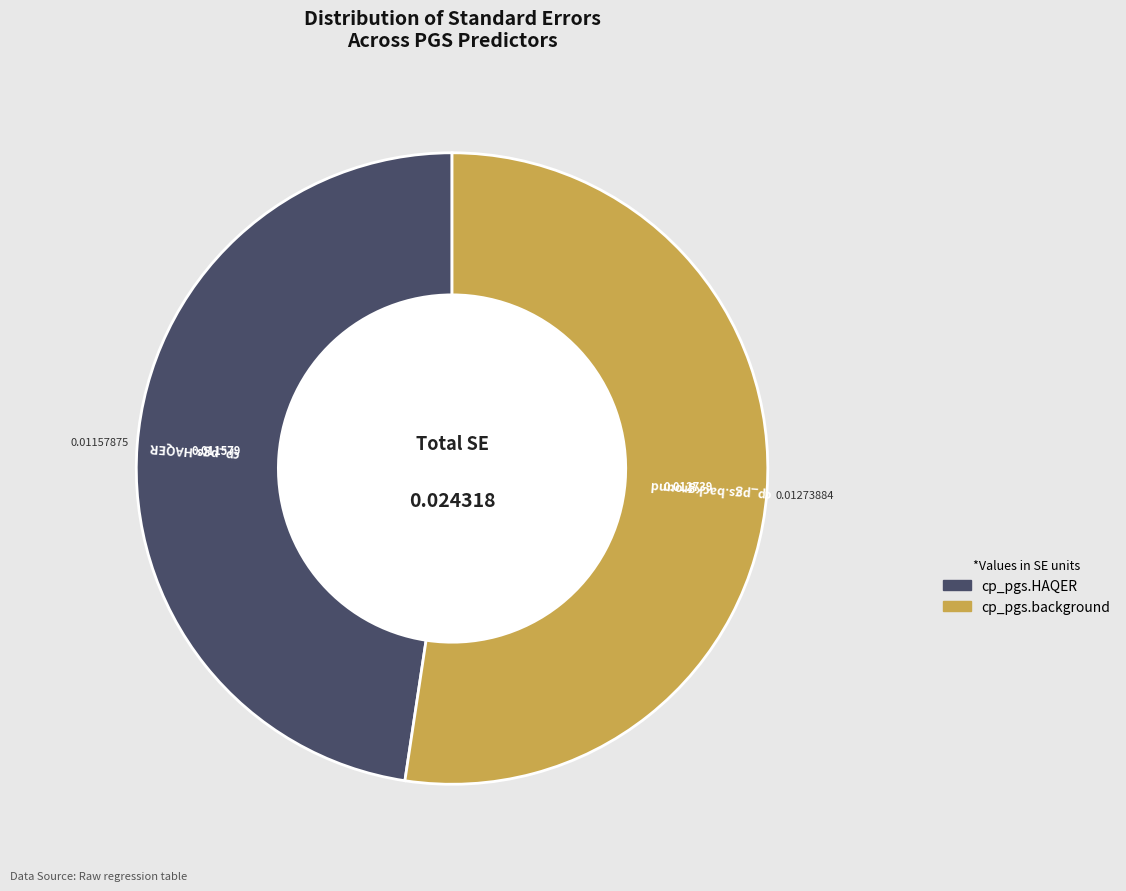

Which category has the smallest portion of the pie?

cp_pgs.HAQER